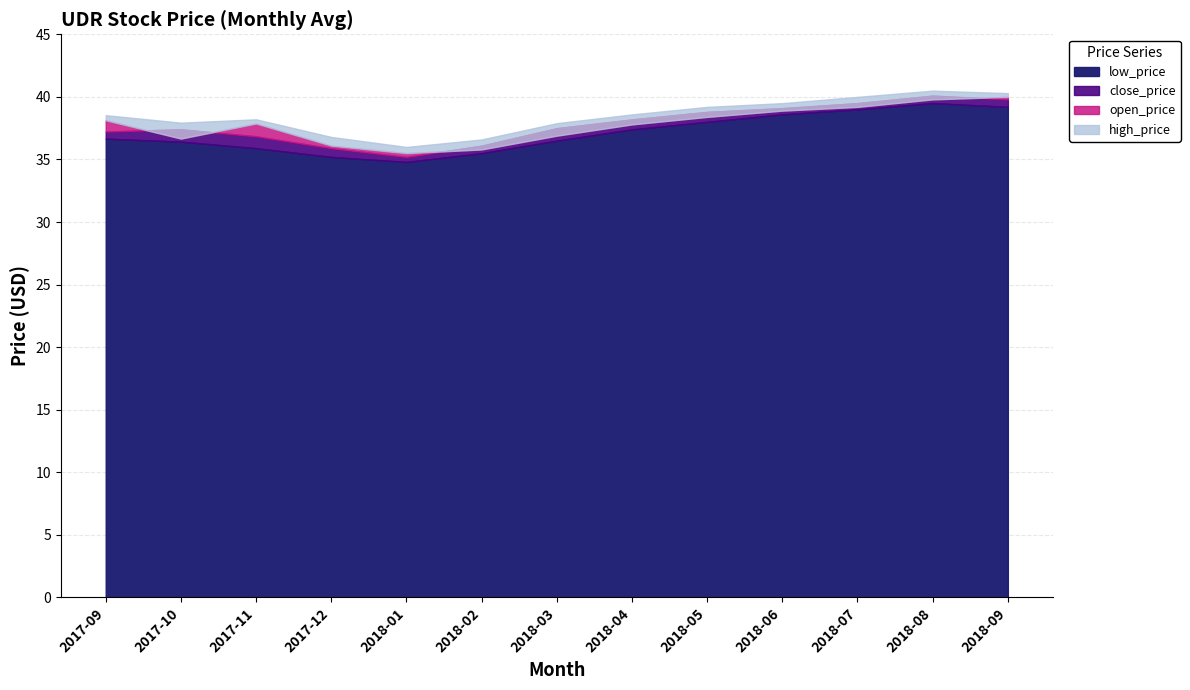

Is the value of low_price at 2018-06 greater than the value of close_price at 2017-10?

Yes